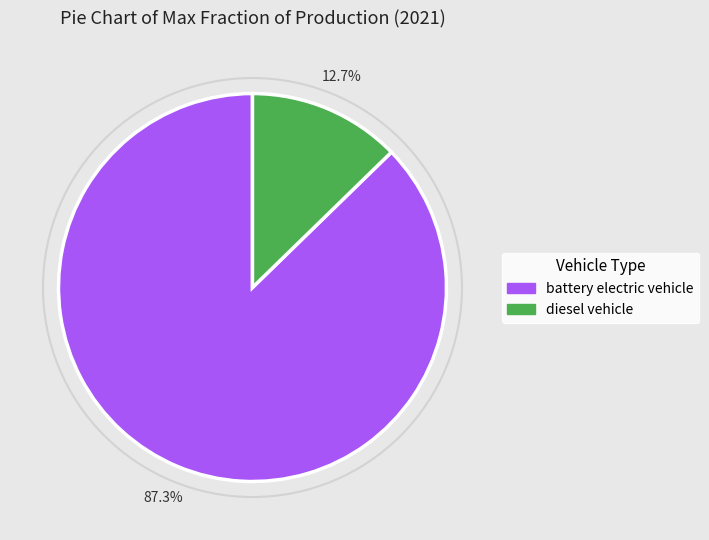

How many segments does this pie chart have?

2